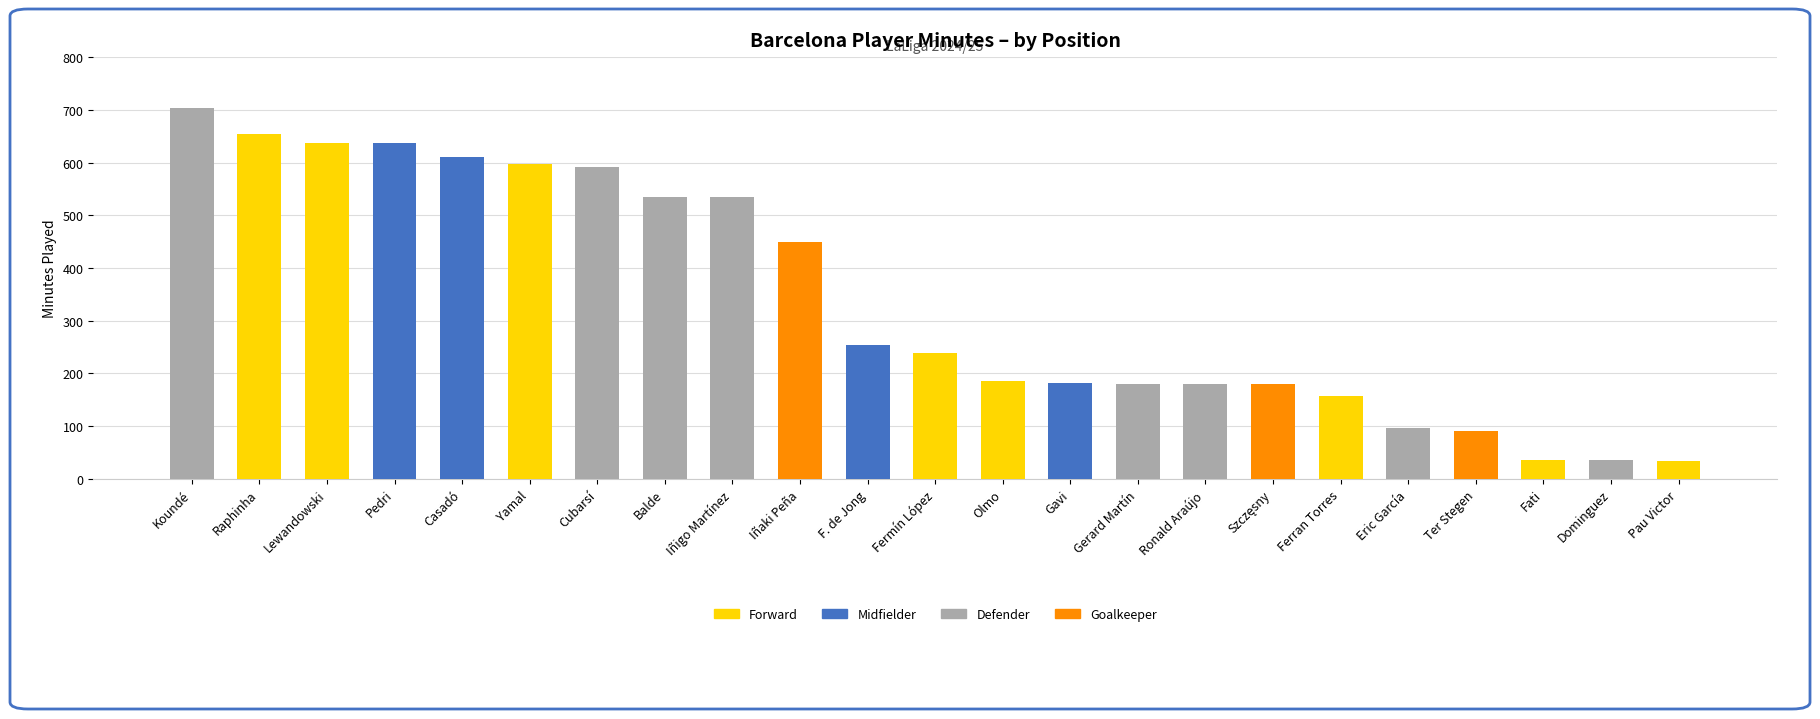

What is the sum of all Forward values?

2542